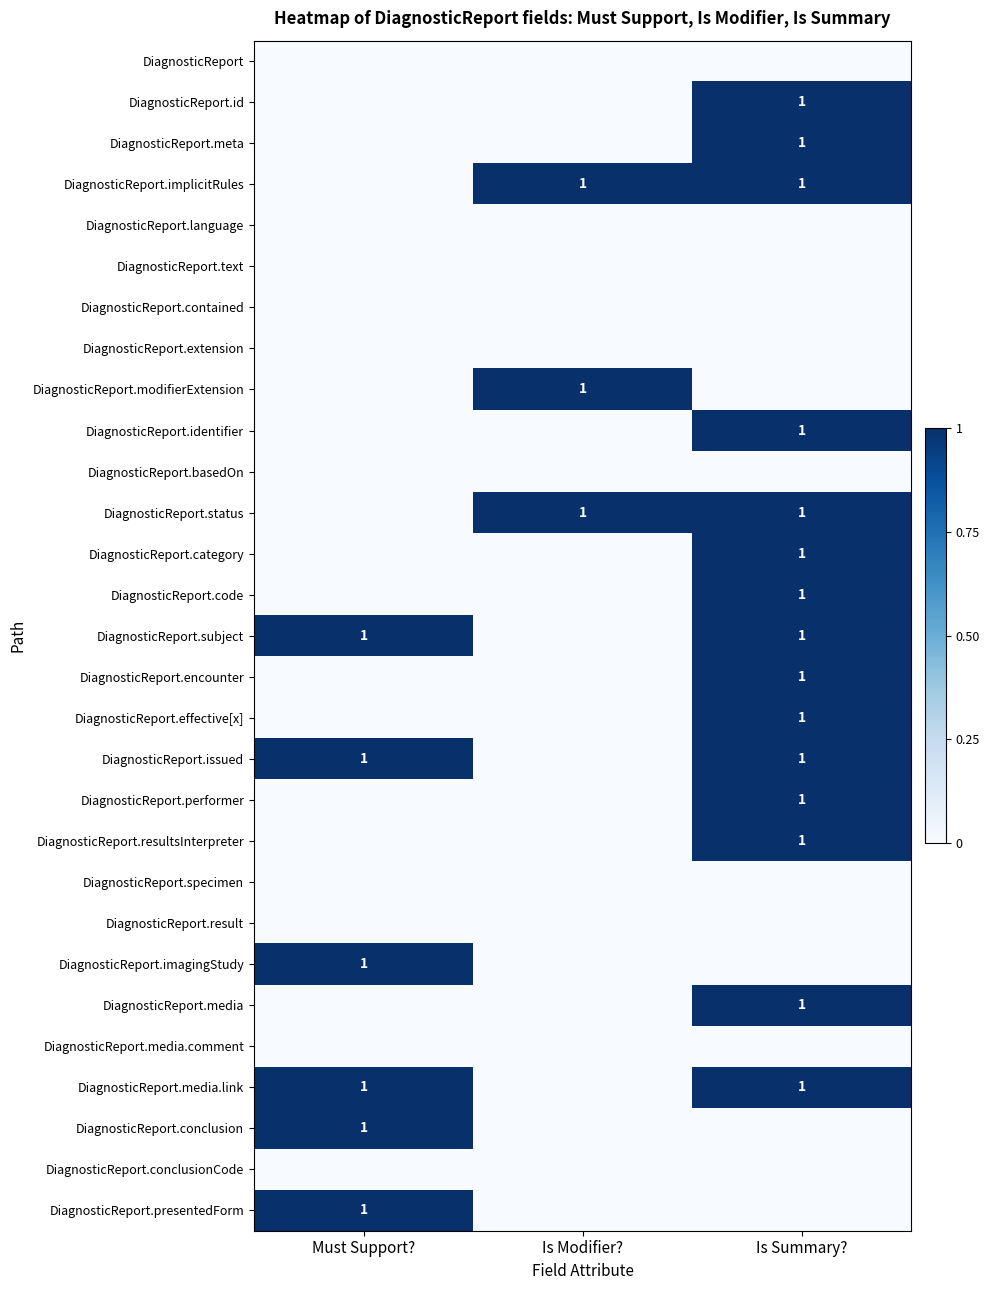

The value of DiagnosticReport.performer at Is Summary? is 1. True or false?

True